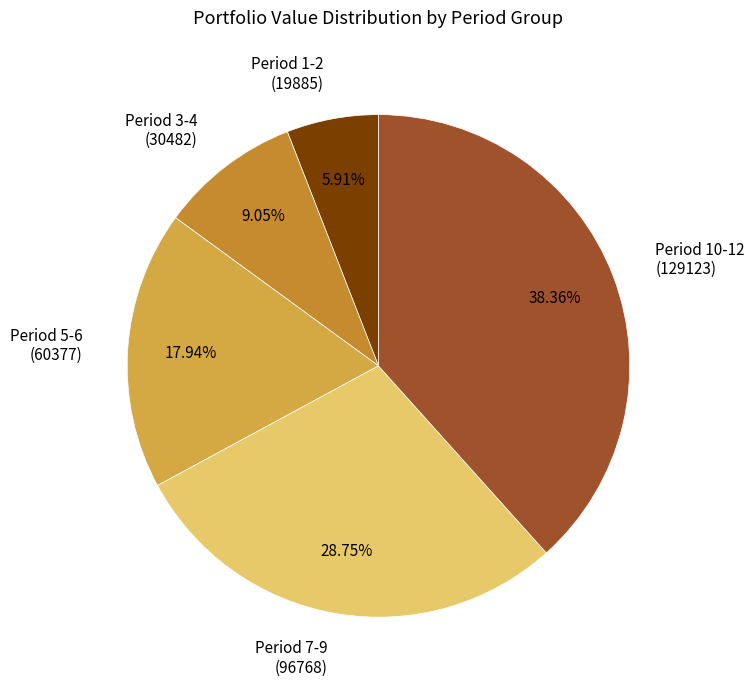

Between Period 7-9 (96768) and Period 1-2 (19885), which is larger?

Period 7-9 (96768)